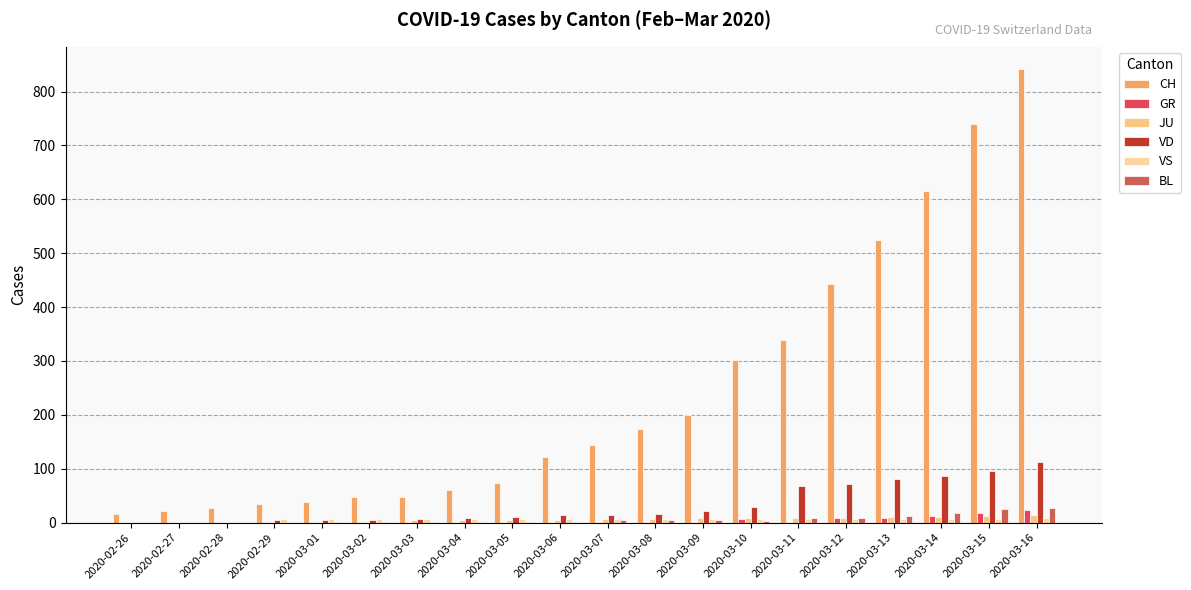

How many groups of bars are there?

20